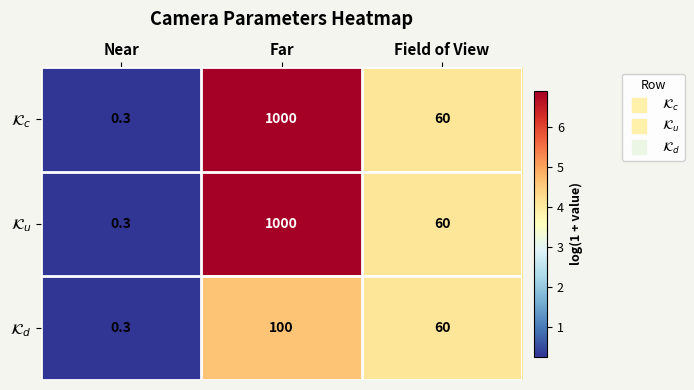

At which category does the chart reach its minimum across all series?

Near